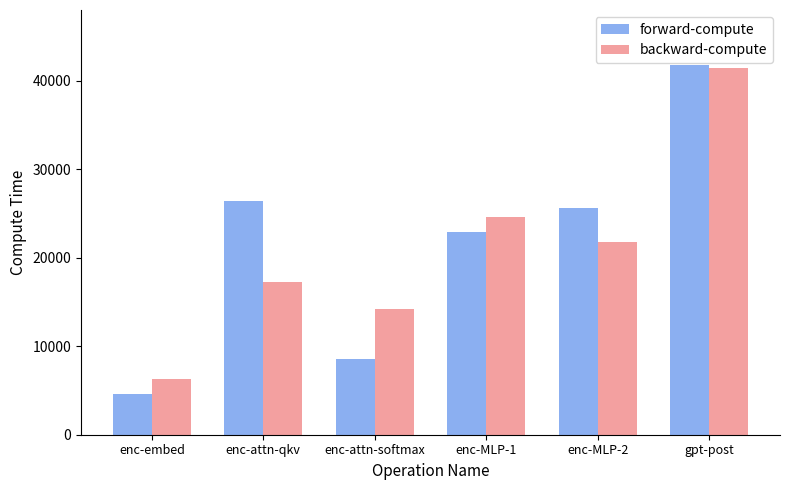

Which category has the lowest value in the forward-compute series?

enc-embed